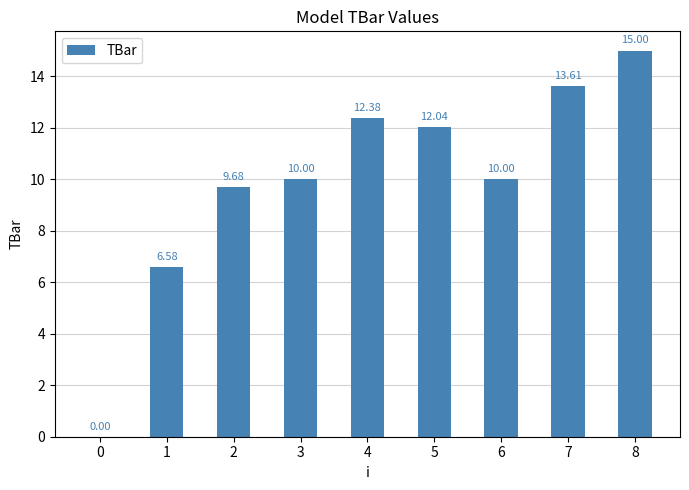

What is the change in value from 1 to 6?

+3.4